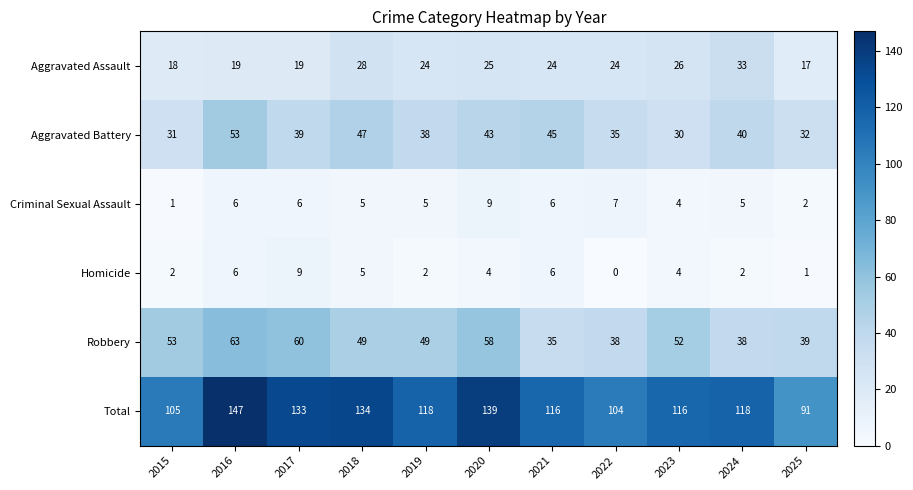

True or false: Aggravated Battery has a value of 35 at 2022.

True